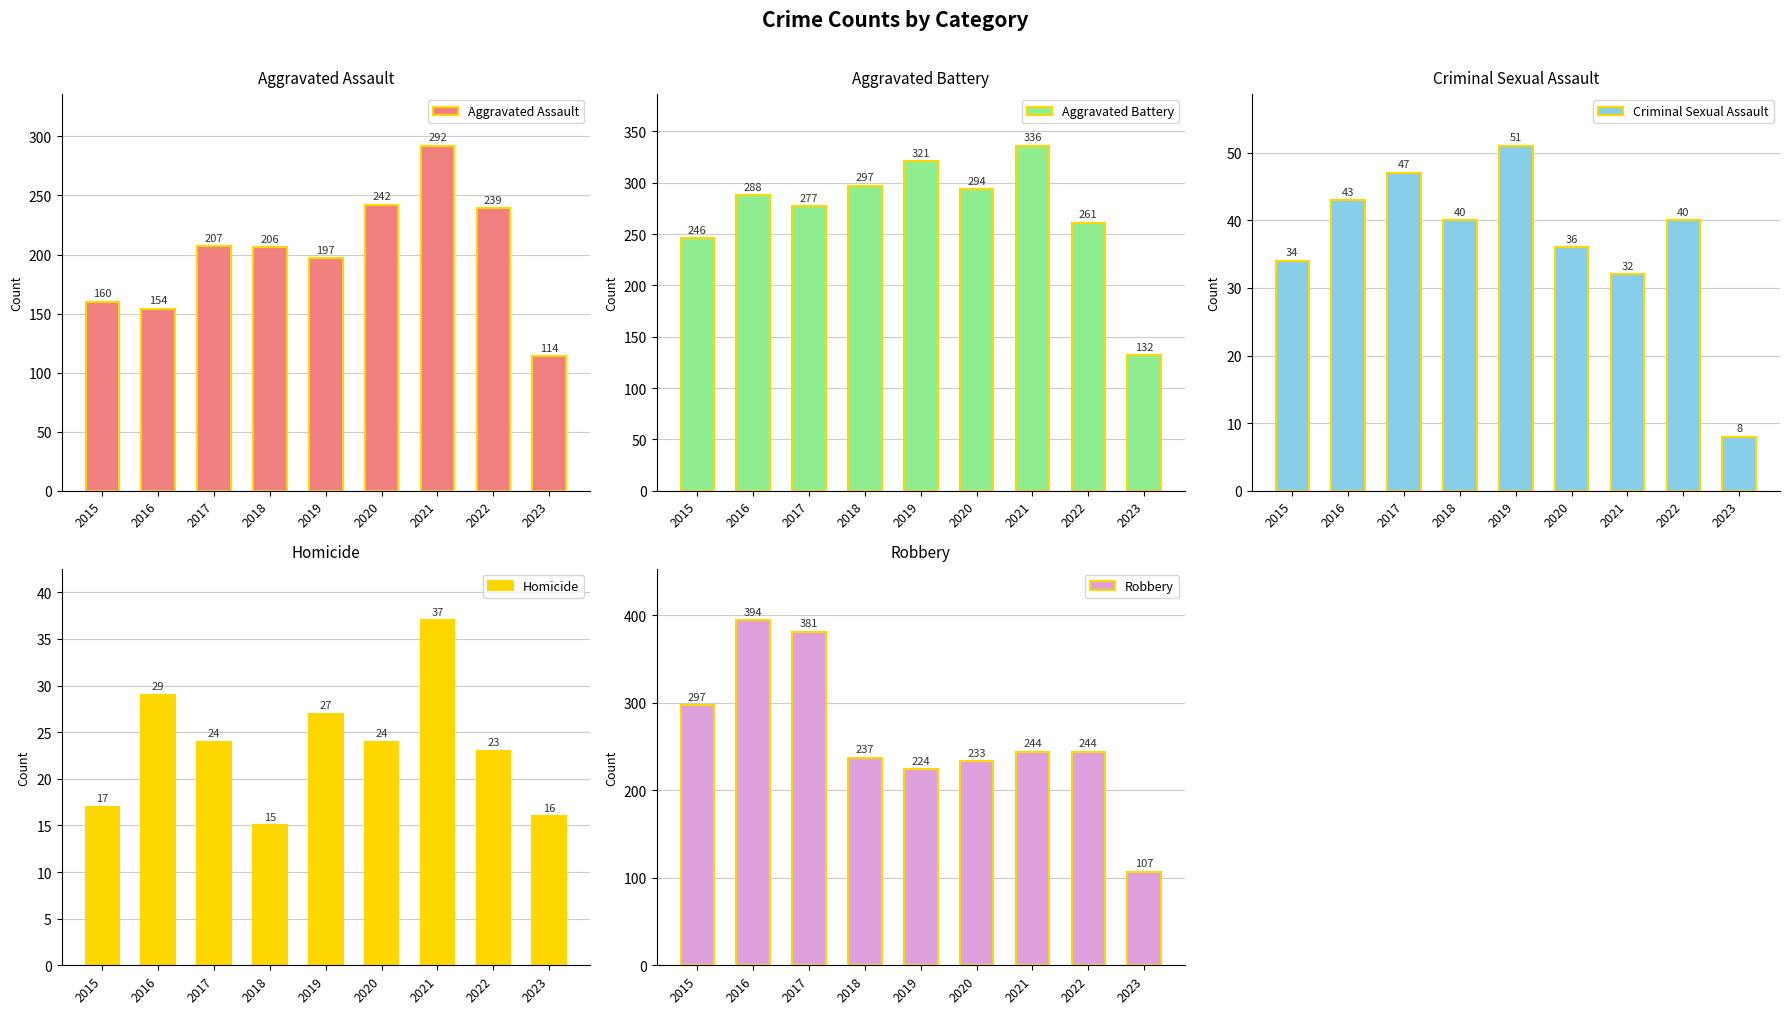

Which series has the largest range (max minus min)?

Robbery